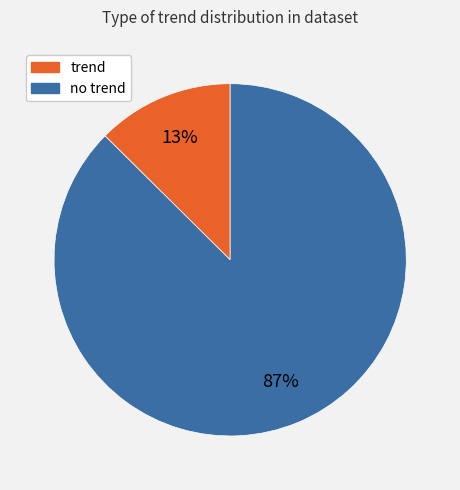

Combined, do no trend and trend account for over 50%?

Yes